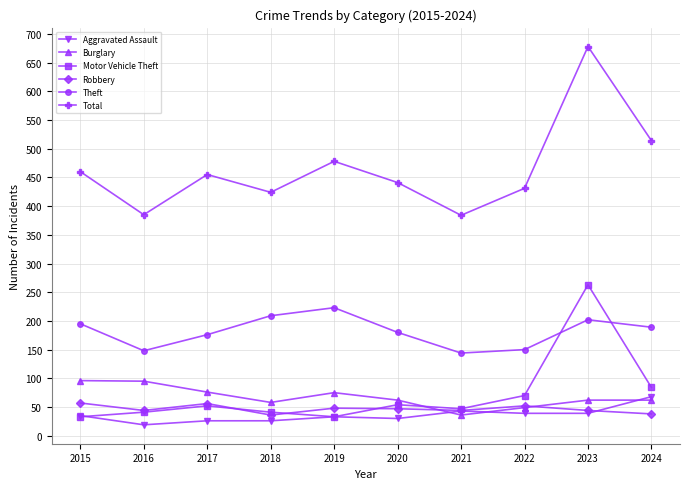

Rank the series by their maximum value, from highest to lowest.

Total, Motor Vehicle Theft, Theft, Burglary, Aggravated Assault, Robbery